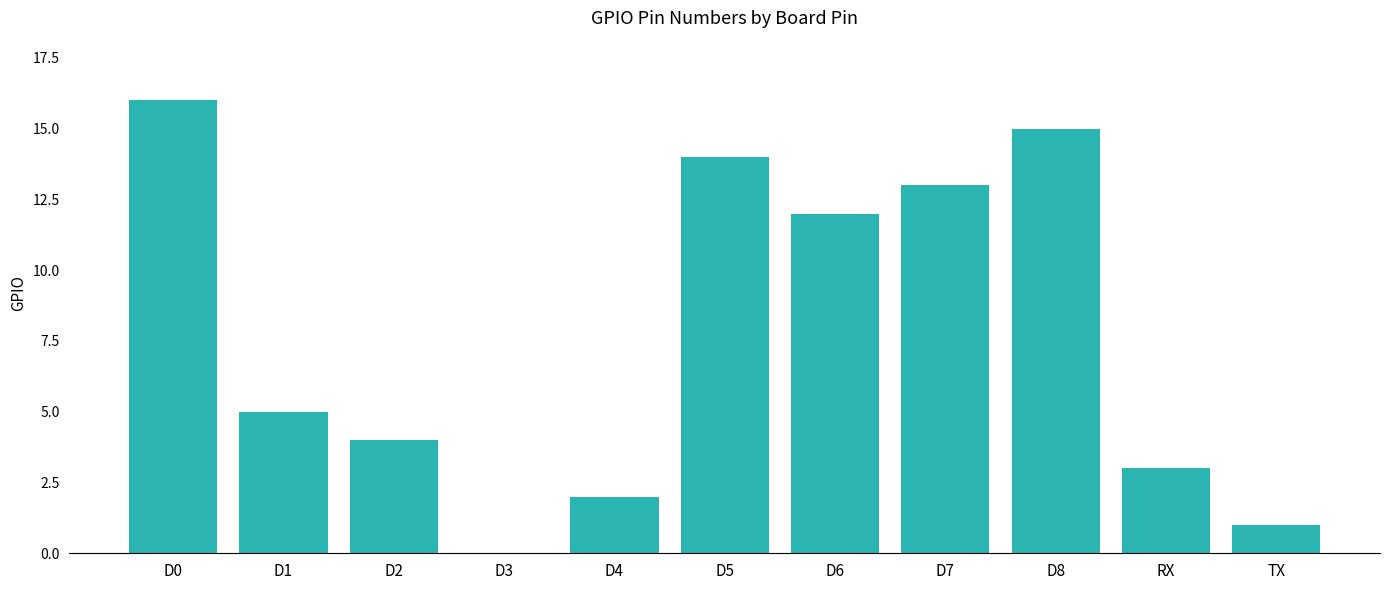

Which has a higher value, TX or D2?

D2